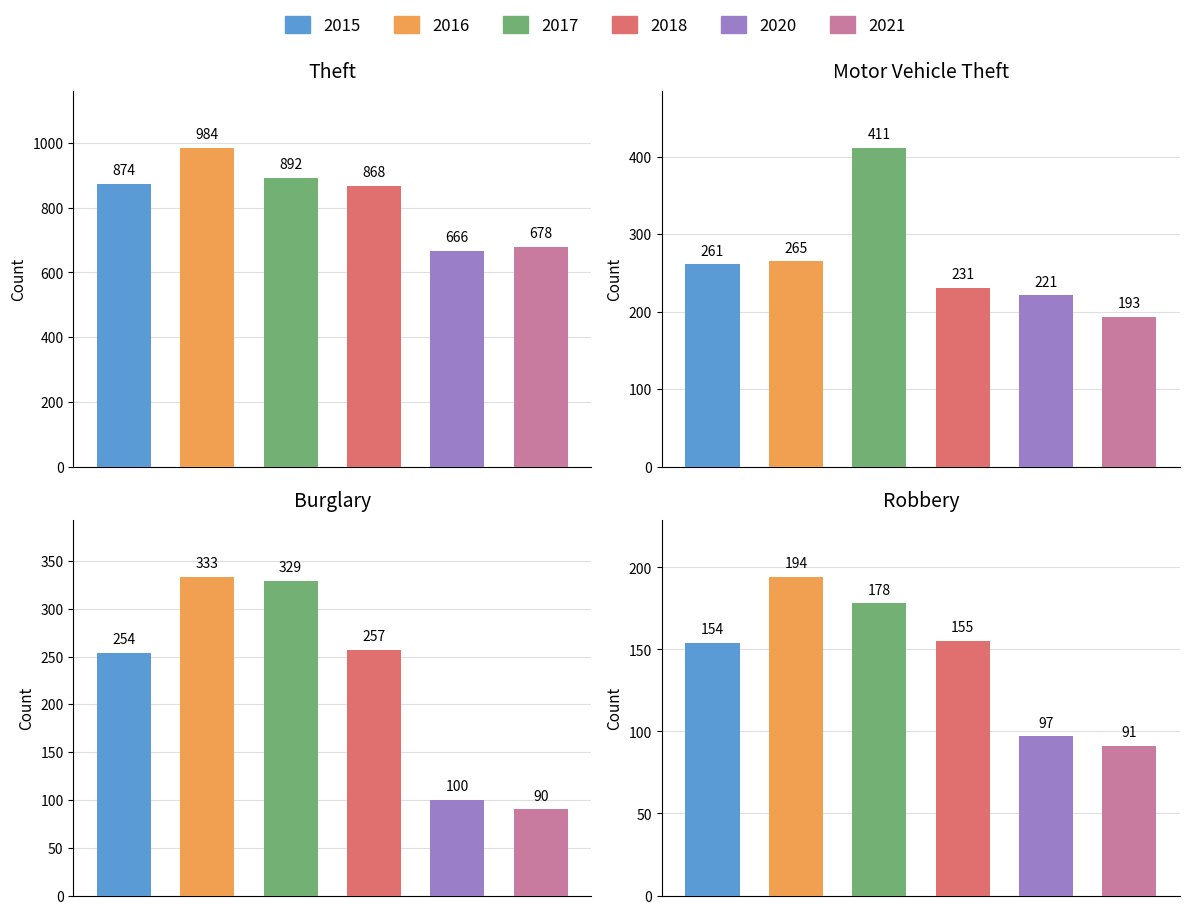

The 2020 series shows 69 at Aggravated Battery. True or false?

False